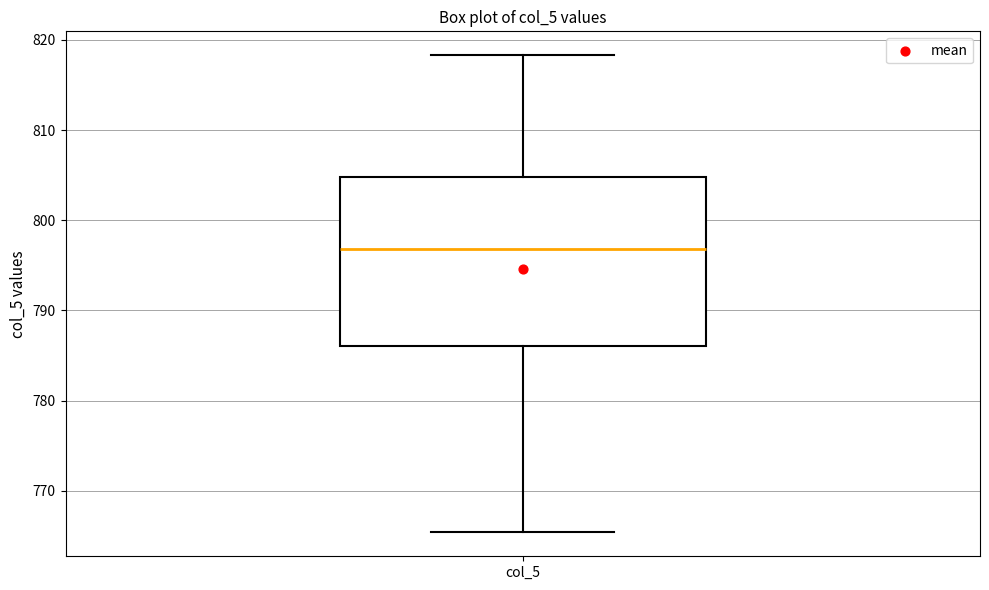

Transcribe this box plot: give where the median line is, the range the box spans, and where the two whiskers end, as read against the y-axis. The values are not printed on the chart, so give them approximately, as read against the axis.

median 797, box 786 to 805, whiskers 765 to 818